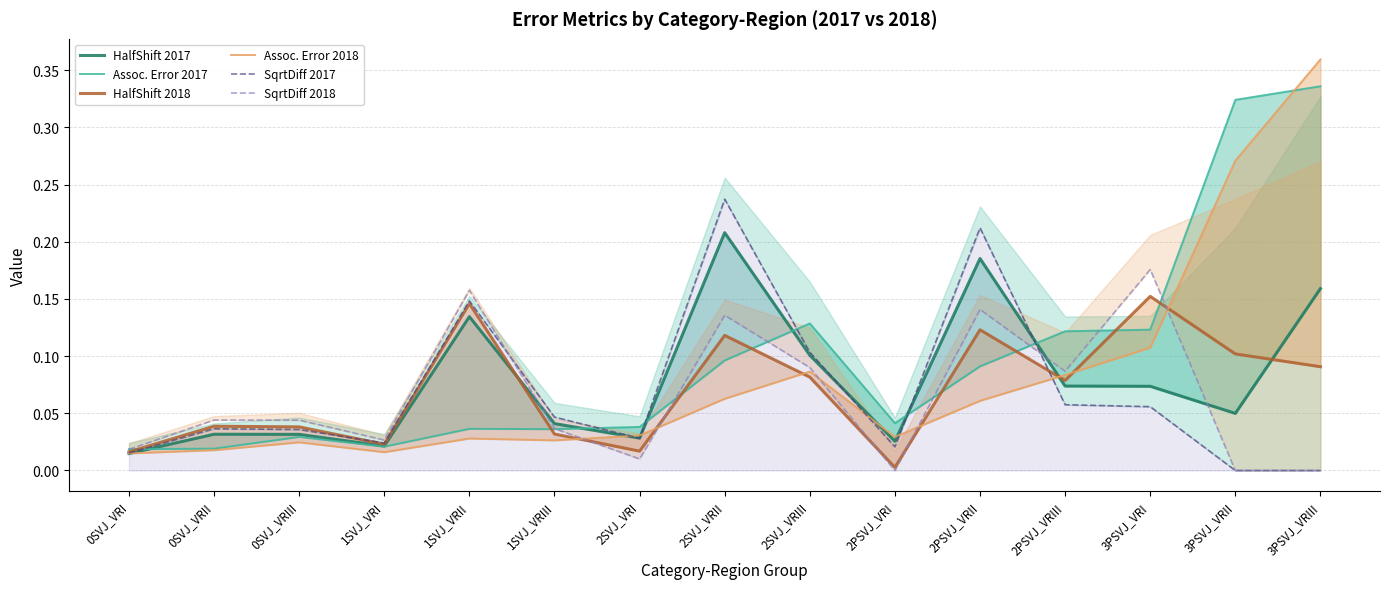

Which has a higher value, 0SVJ_VRIII or 2PSVJ_VRIII?

2PSVJ_VRIII